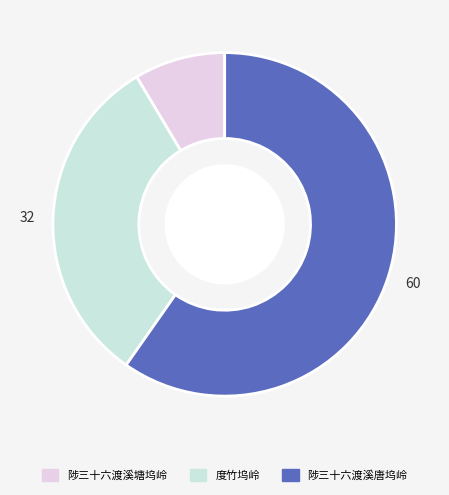

Which has a higher value, 陟三十六渡溪唐坞岭 or 度竹坞岭?

陟三十六渡溪唐坞岭